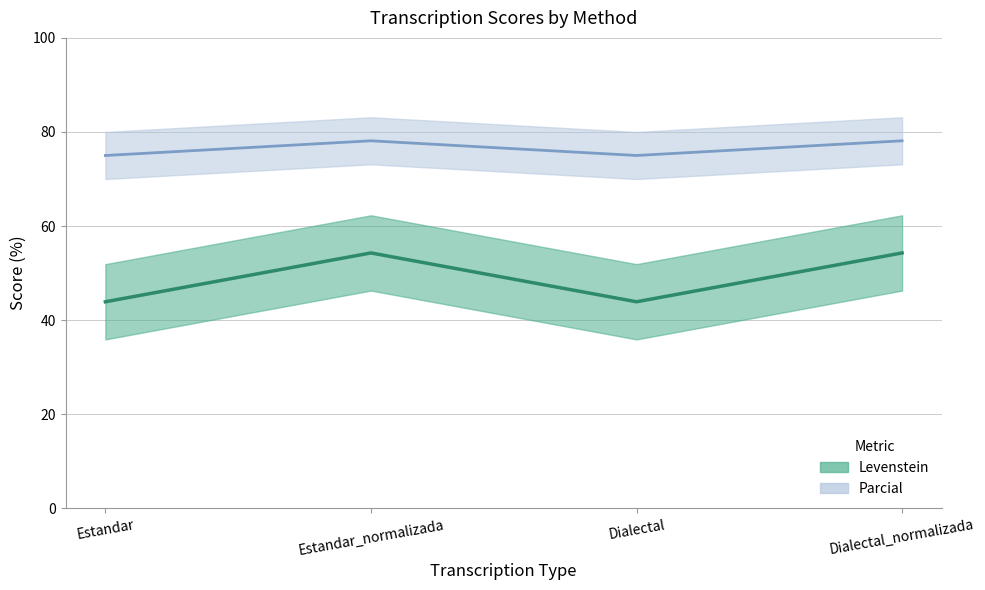

How many interior local valleys does the Parcial series have?

1